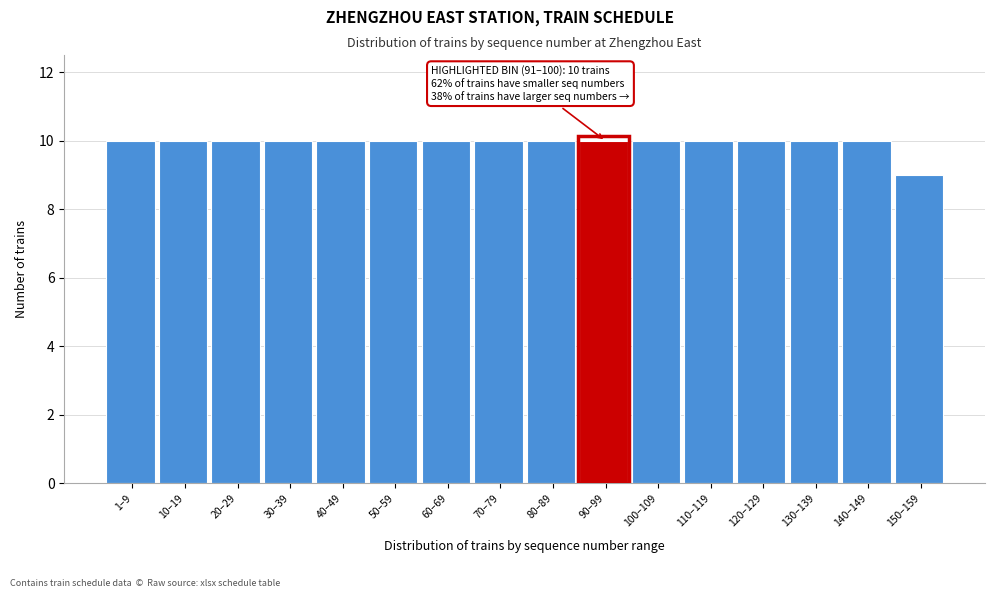

Reading left to right, transcribe all the data shown in this chart.

1–9=10	10–19=10	20–29=10	30–39=10	40–49=10	50–59=10	60–69=10	70–79=10	80–89=10	90–99=10	100–109=10	110–119=10	120–129=10	130–139=10	140–149=10	150–159=9